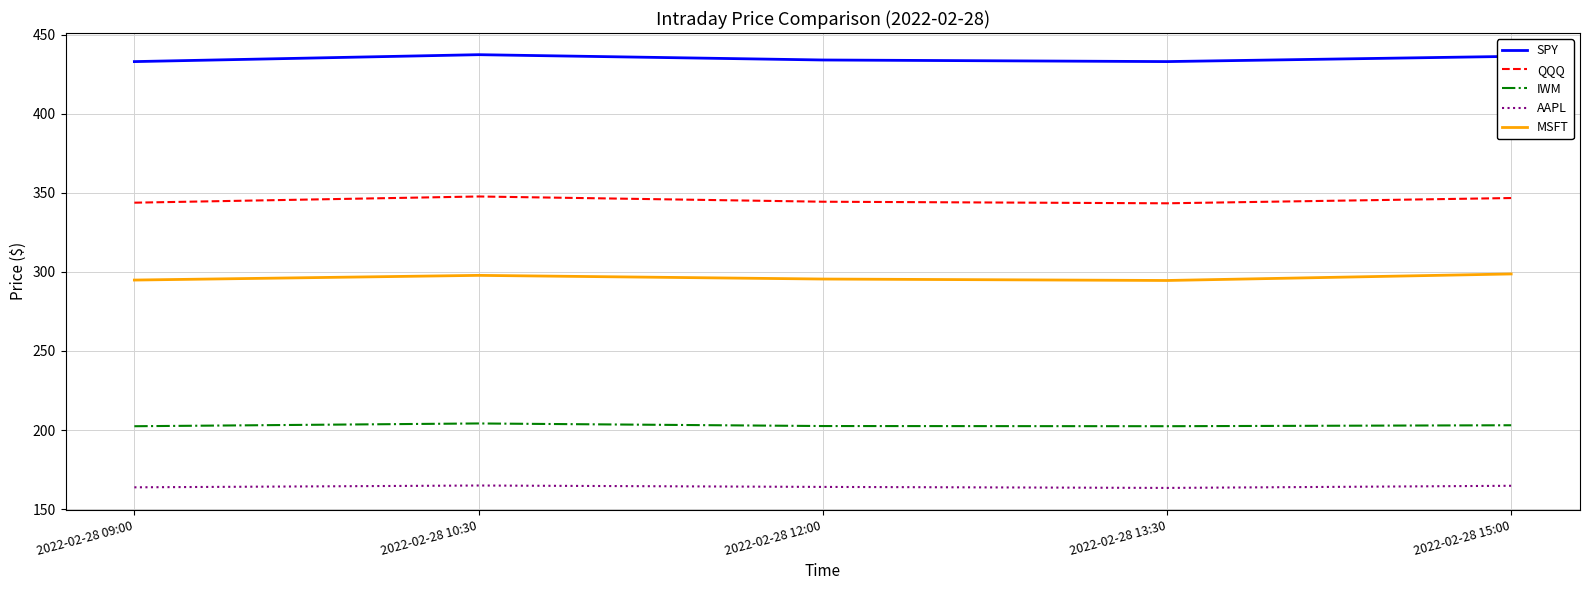

At 2022-02-28 15:00, list the series in order from smallest to largest.

AAPL, IWM, MSFT, QQQ, SPY